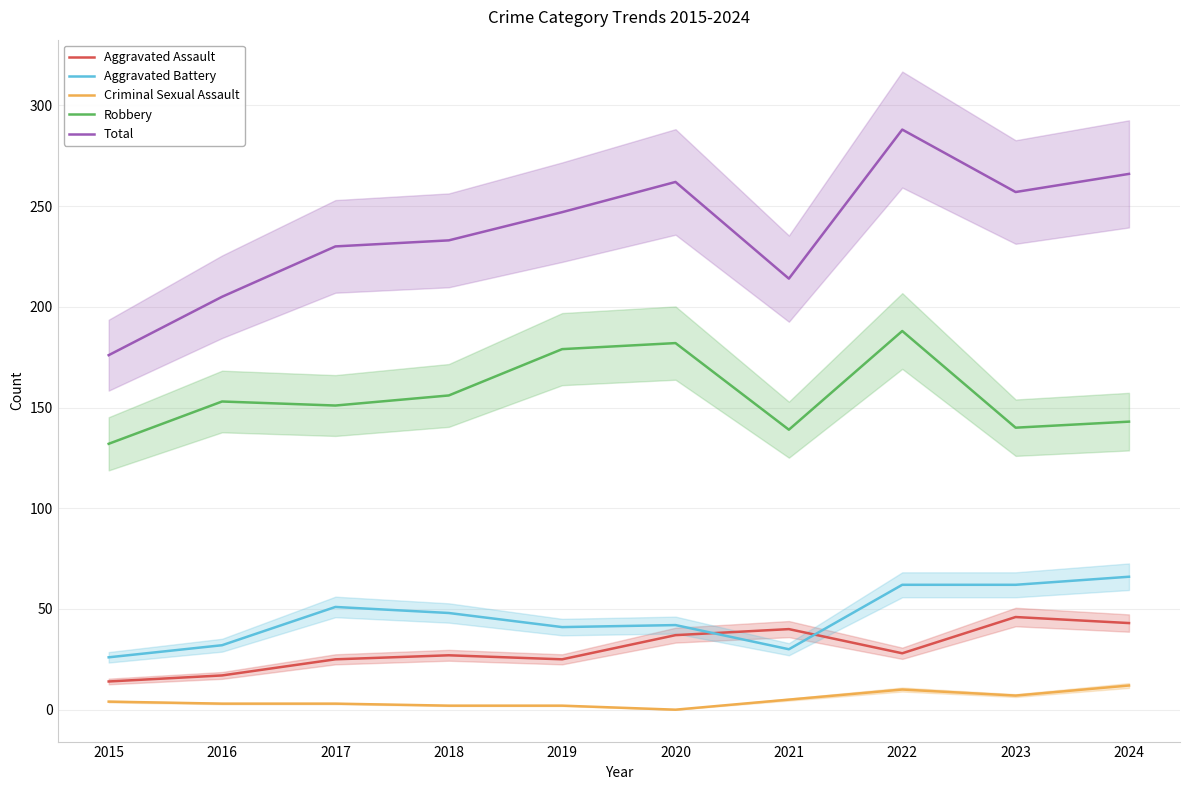

How many lines are shown in the chart?

5